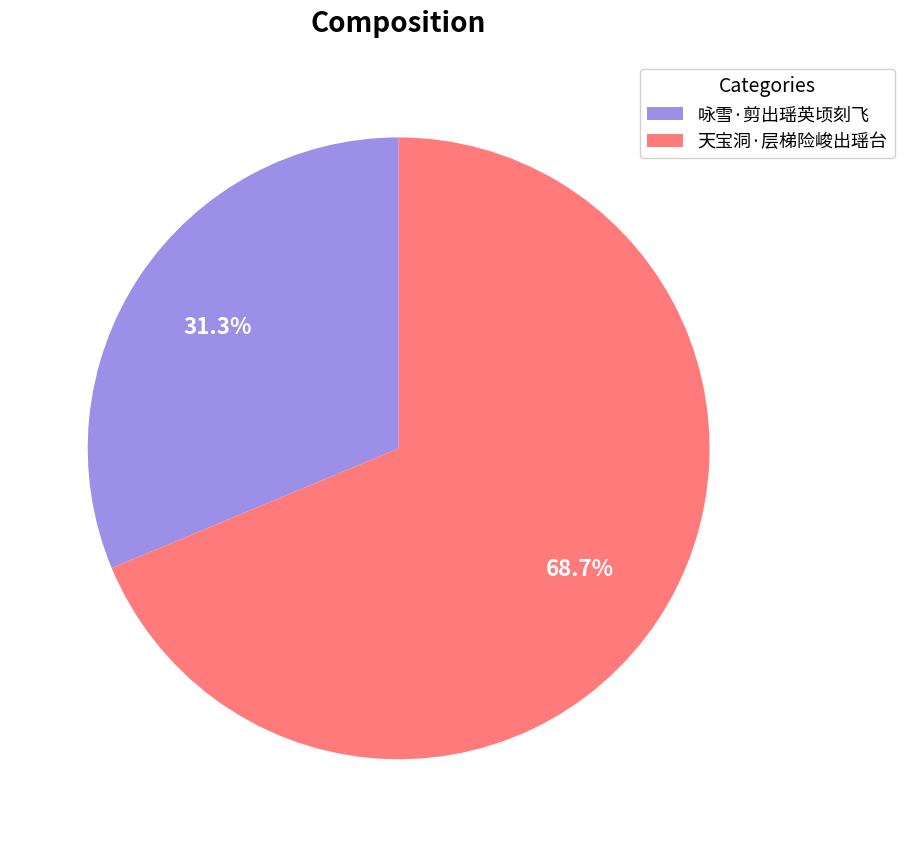

Is 天宝洞·层梯险峻出瑶台 the majority of the pie?

Yes